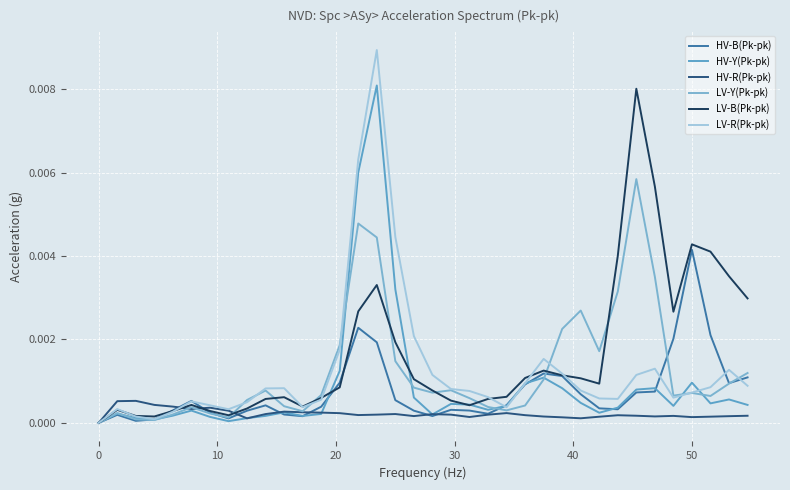

List the series in order of their peak value, highest first.

LV-R(Pk-pk), HV-Y(Pk-pk), LV-B(Pk-pk), LV-Y(Pk-pk), HV-B(Pk-pk), HV-R(Pk-pk)